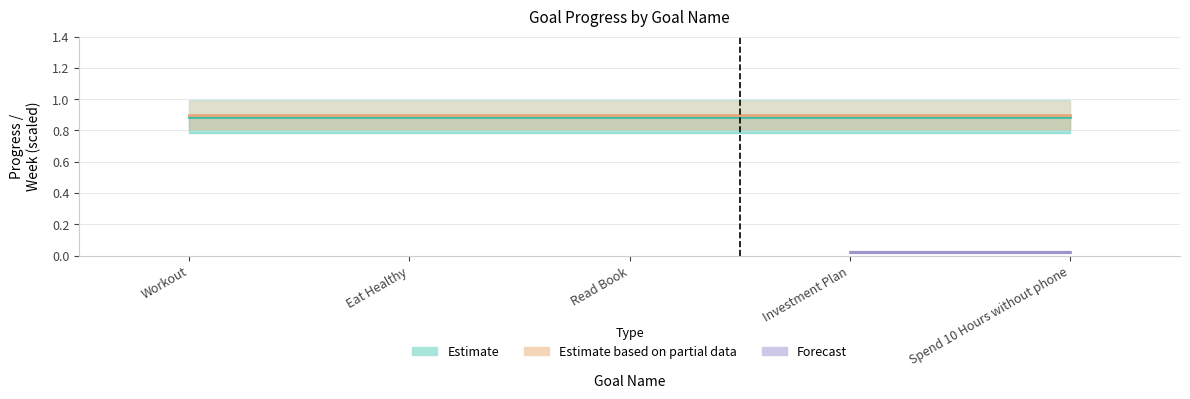

Reading left to right, transcribe all the data shown in this chart.

Progress (Estimate): 0.9	0.9	0.9	0.9	0.9
Week (Estimate based on partial data): 0.9	0.9	0.9	0.9	0.9